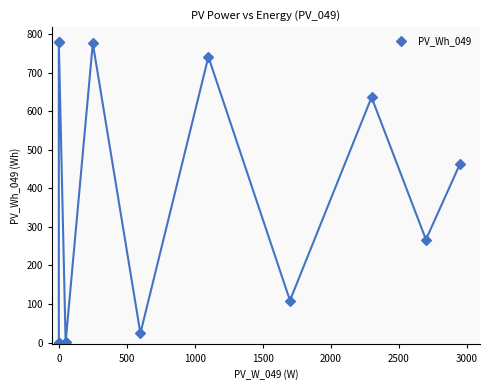

What Y value in the scatter plot is closest to 389?

463